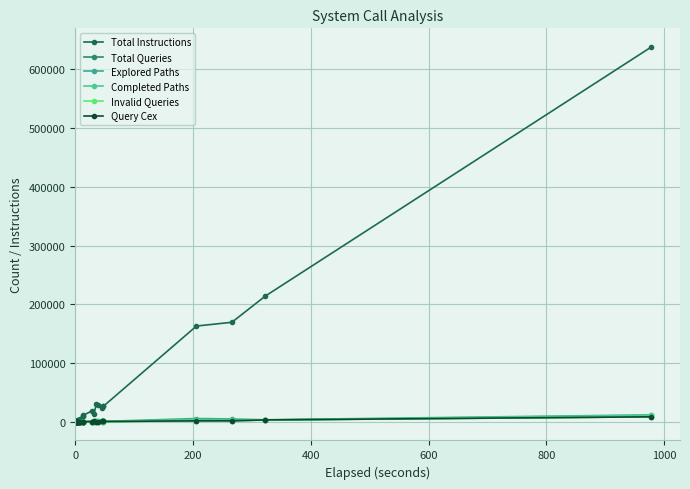

Which series has the largest range (max minus min)?

Total Instructions